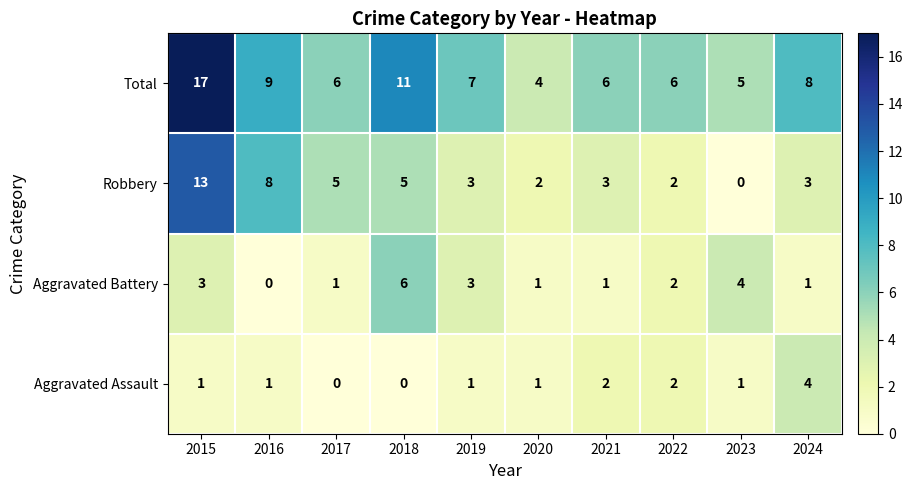

What is the highest value of the Aggravated Battery series?

6